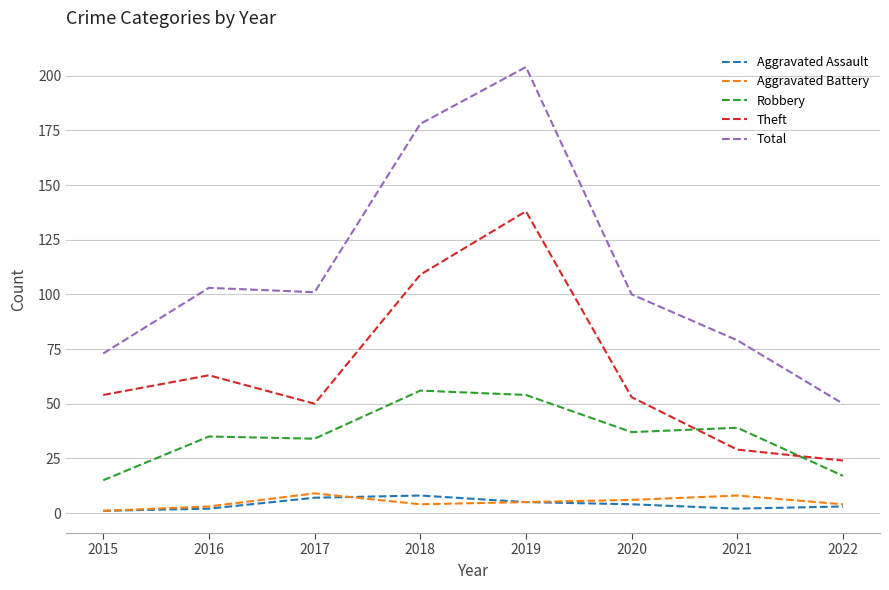

What is the maximum value for Theft?

138